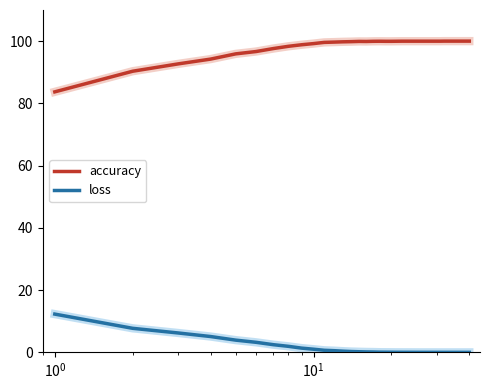

True or false: accuracy and loss intersect in this chart.

False